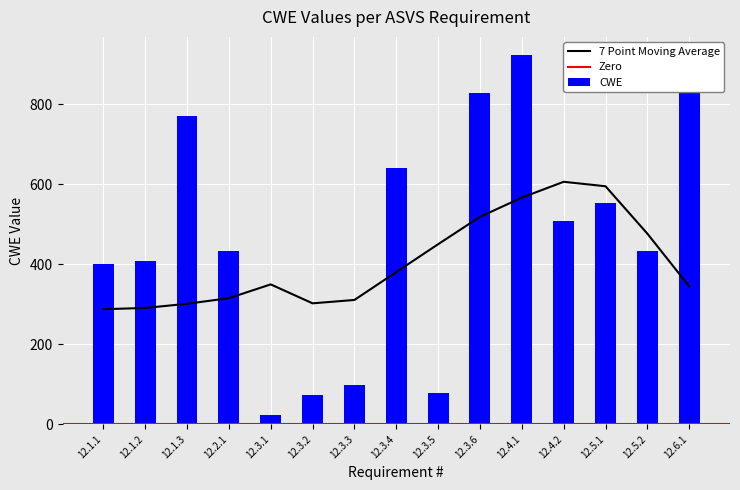

What is the difference between the maximum and second lowest values?

849